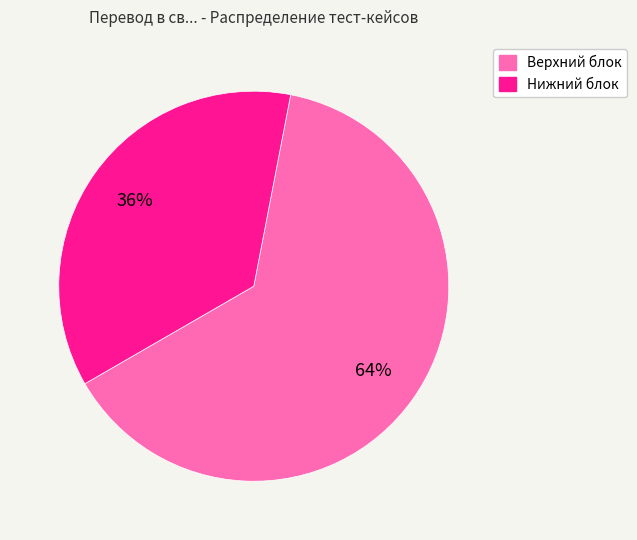

What percentage is the Нижний блок slice, to the nearest percent?

36%